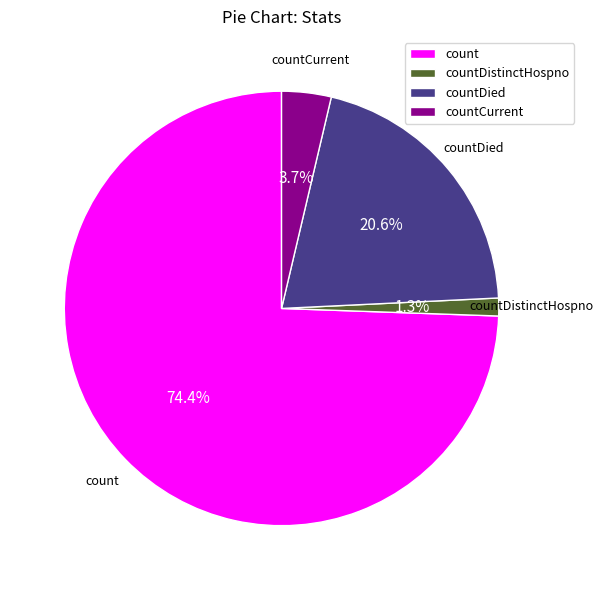

Approximately how many times larger is the value at count compared to countDied?

3.6